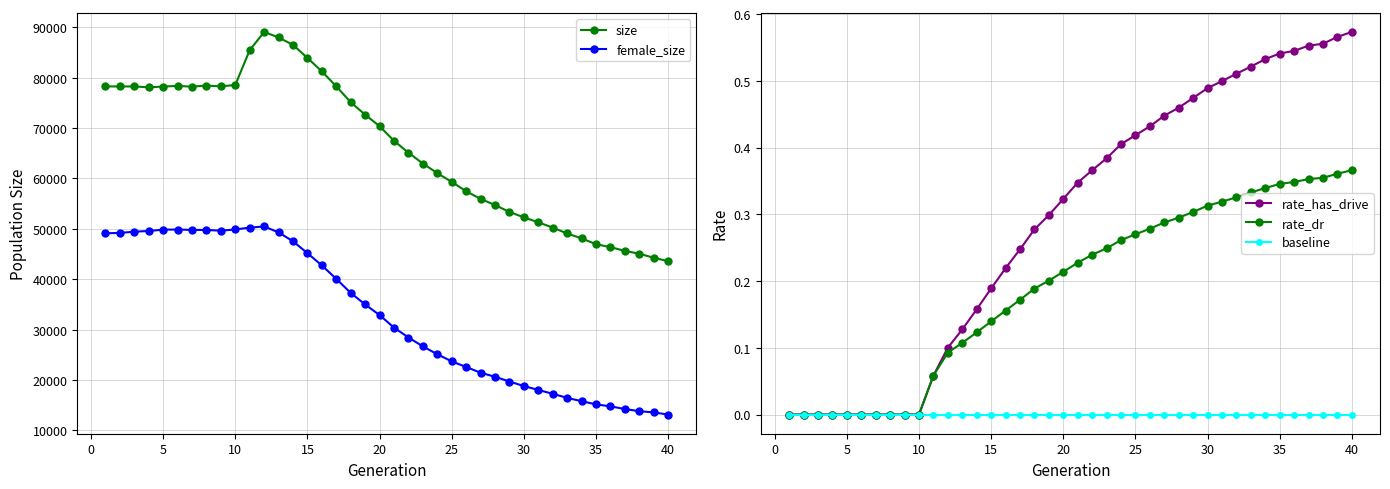

How many data points in size are less than 70377?

20